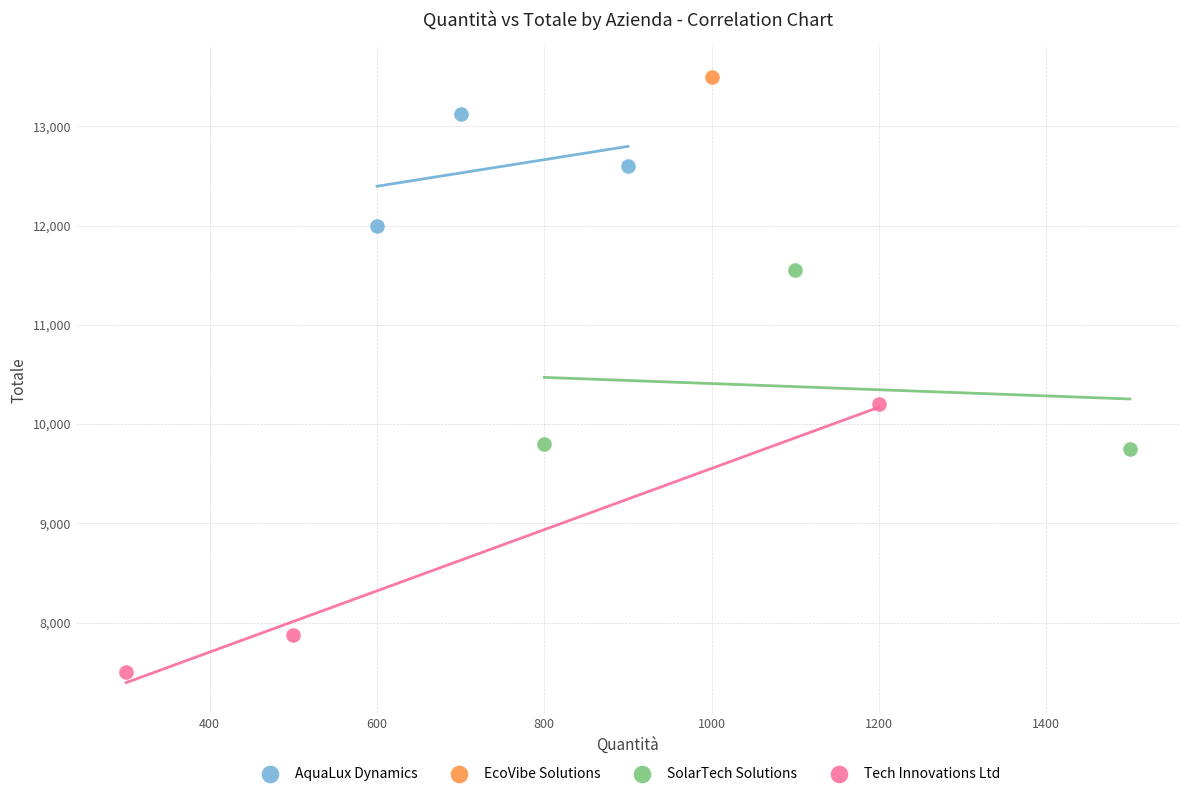

Which series reaches the minimum Y coordinate?

Tech Innovations Ltd